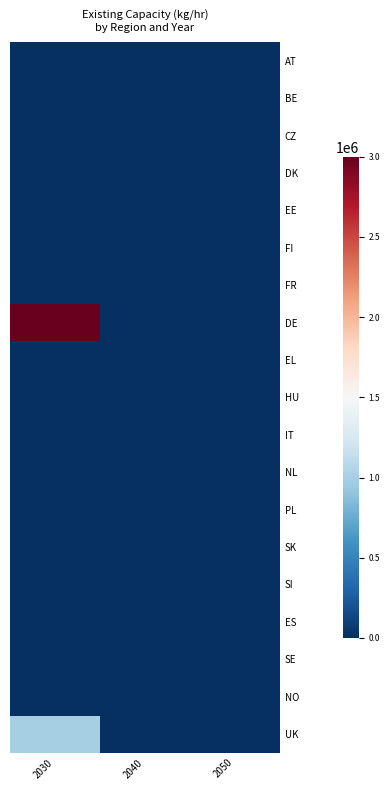

Reading left to right, transcribe all the data shown in this chart.

AT: 2030=0.0	2040=0.0	2050=0.0
BE: 2030=0.0	2040=0.0	2050=0.0
CZ: 2030=0.0	2040=0.0	2050=0.0
DK: 2030=0.0	2040=0.0	2050=0.0
EE: 2030=0.0	2040=0.0	2050=0.0
FI: 2030=0.0	2040=0.0	2050=0.0
FR: 2030=3003.0	2040=0.0	2050=0.0
DE: 2030=3000000.0	2040=0.0	2050=0.0
EL: 2030=0.0	2040=0.0	2050=0.0
HU: 2030=0.0	2040=0.0	2050=0.0
IT: 2030=0.0	2040=0.0	2050=0.0
NL: 2030=0.0	2040=0.0	2050=0.0
PL: 2030=0.0	2040=0.0	2050=0.0
SK: 2030=0.0	2040=0.0	2050=0.0
SI: 2030=0.0	2040=0.0	2050=0.0
ES: 2030=0.0	2040=0.0	2050=0.0
SE: 2030=0.0	2040=0.0	2050=0.0
NO: 2030=0.0	2040=0.0	2050=0.0
UK: 2030=1000000.0	2040=0.0	2050=0.0